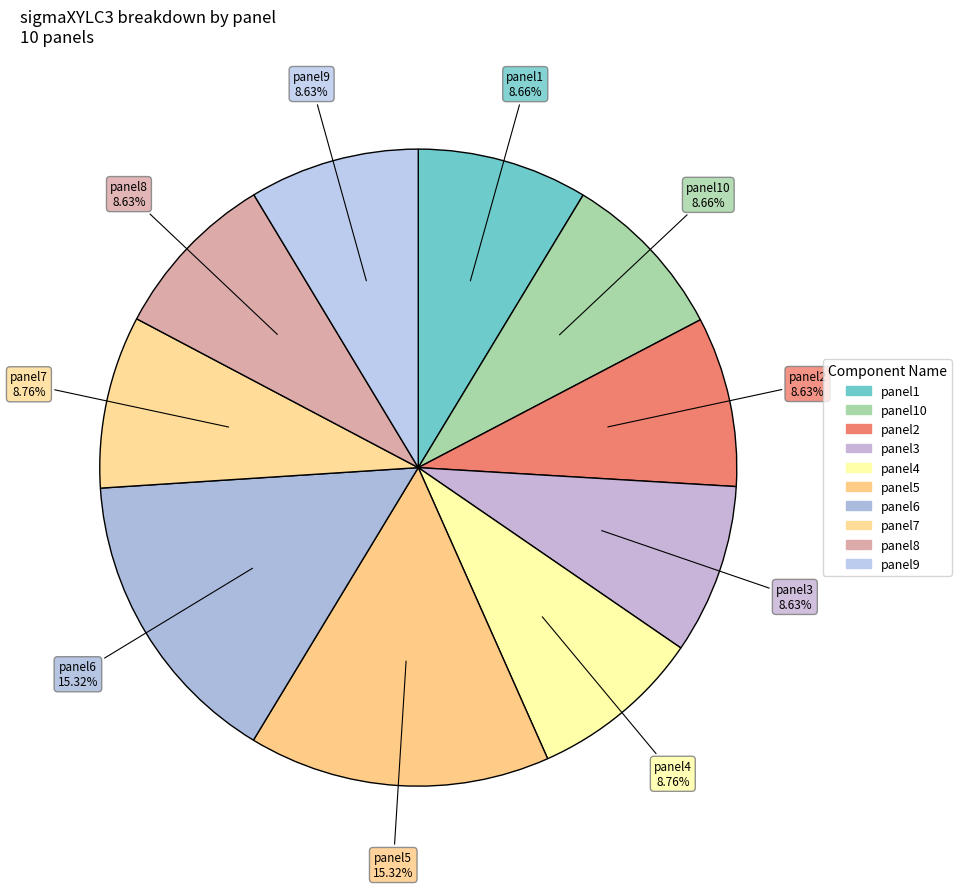

Count the number of slices in the pie.

10